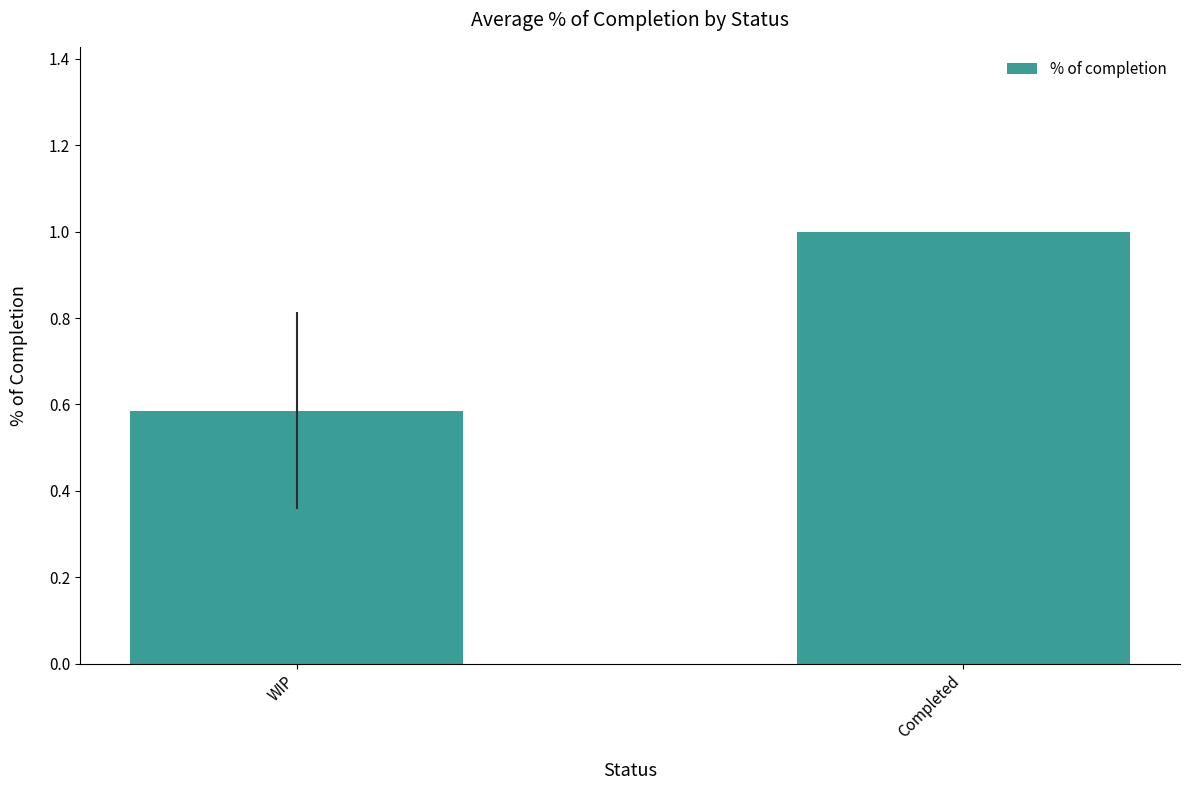

True or false: the data shows 0.5 at Completed.

False